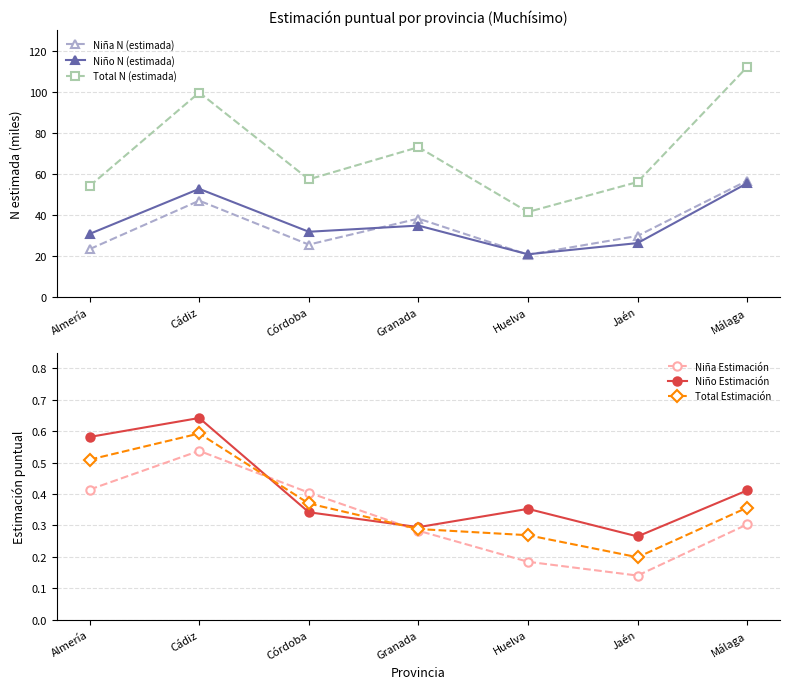

At how many categories does at least one series exceed 59?

3